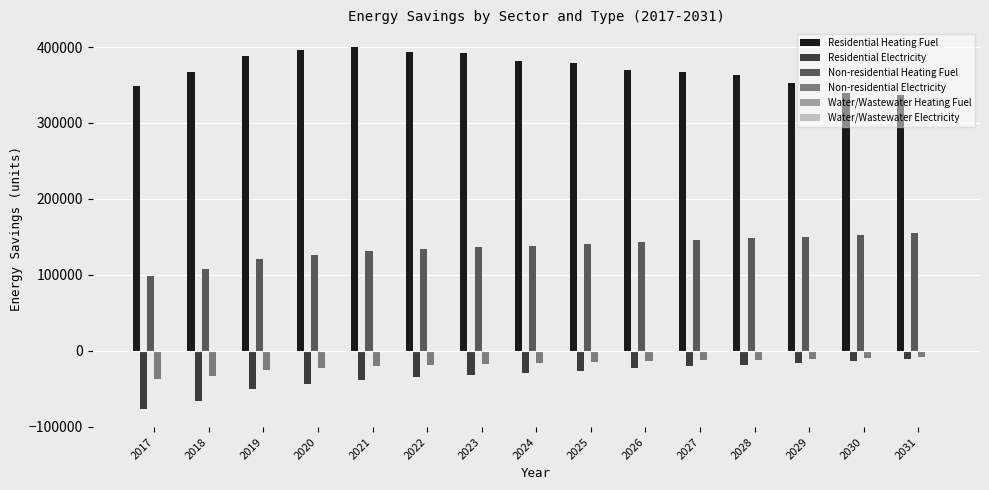

Rank the series at 2027 from highest to lowest value.

Residential Heating Fuel, Non-residential Heating Fuel, Non-residential Electricity, Residential Electricity